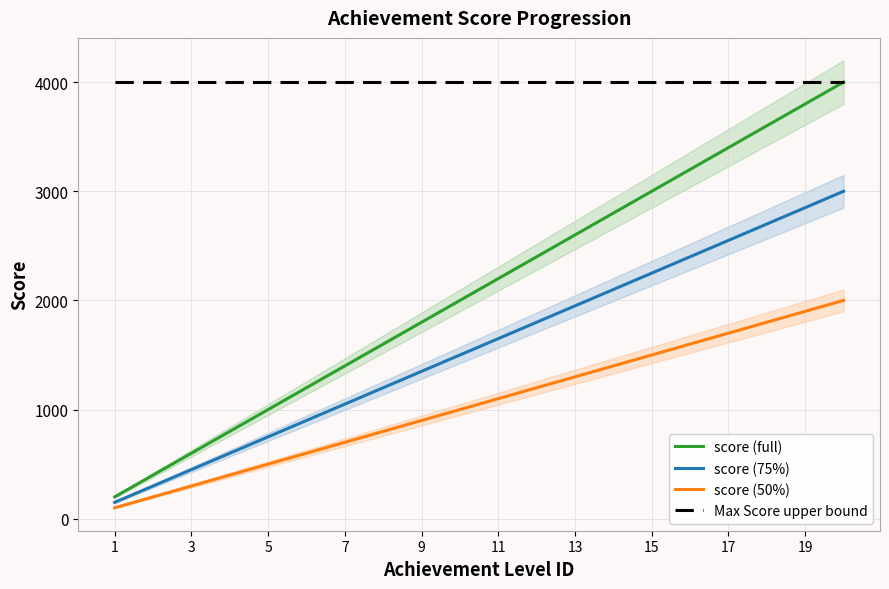

Is the value of score (75%) at 9 greater than the value of Max Score upper bound at 13?

No